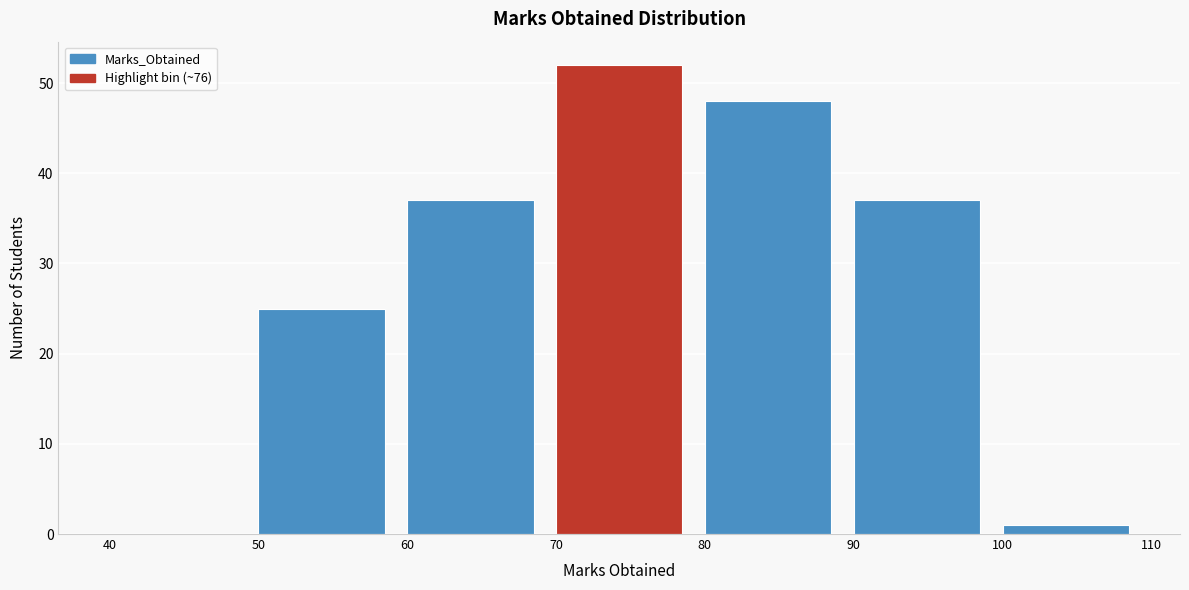

Reading left to right, transcribe this chart: for each bar, give the range it covers on the x-axis and its height. The values are not printed on the chart, so give them approximately, as read against the axis.

40 to 50: 0
50 to 60: 25
60 to 70: 37
70 to 80: 52
80 to 90: 48
90 to 100: 37
100 to 110: 1